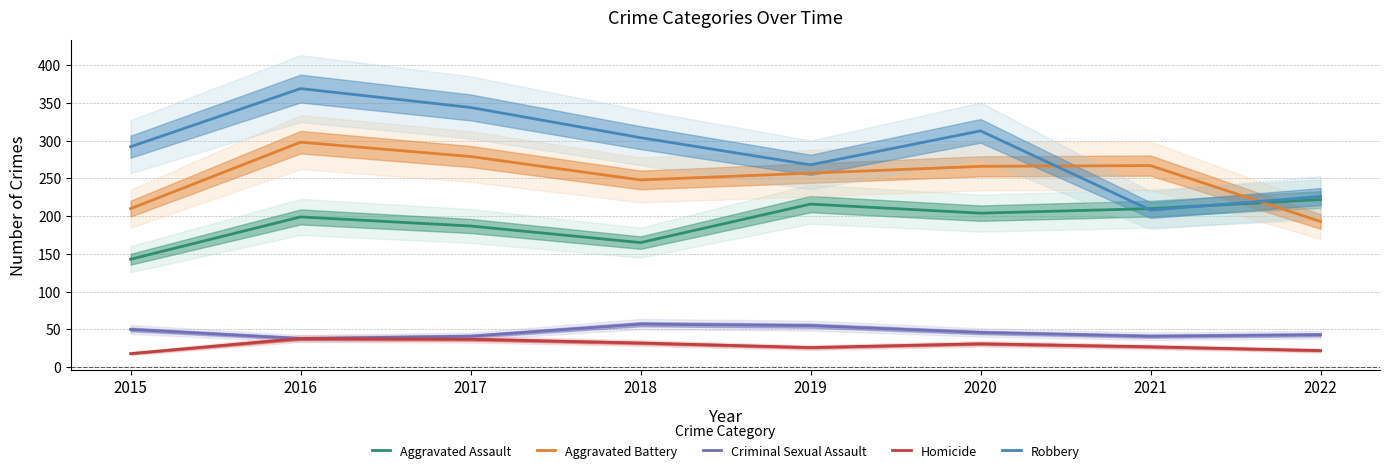

Reading left to right, transcribe all the data shown in this chart.

Aggravated Assault: 2015=143	2016=199	2017=187	2018=165	2019=216	2020=204	2021=210	2022=222
Aggravated Battery: 2015=210	2016=298	2017=279	2018=248	2019=257	2020=266	2021=267	2022=193
Criminal Sexual Assault: 2015=50	2016=38	2017=41	2018=57	2019=55	2020=46	2021=41	2022=43
Homicide: 2015=18	2016=38	2017=37	2018=32	2019=26	2020=31	2021=27	2022=22
Robbery: 2015=292	2016=369	2017=344	2018=304	2019=268	2020=313	2021=208	2022=226